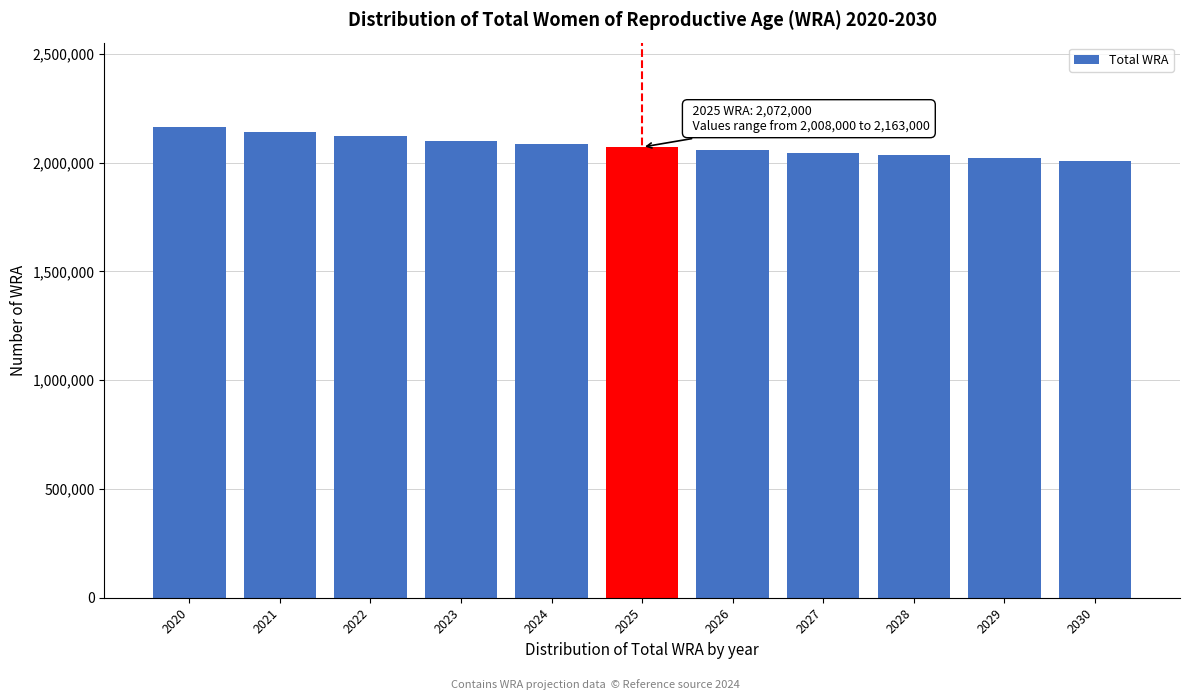

The value at 2020 is 1278443. True or false?

False